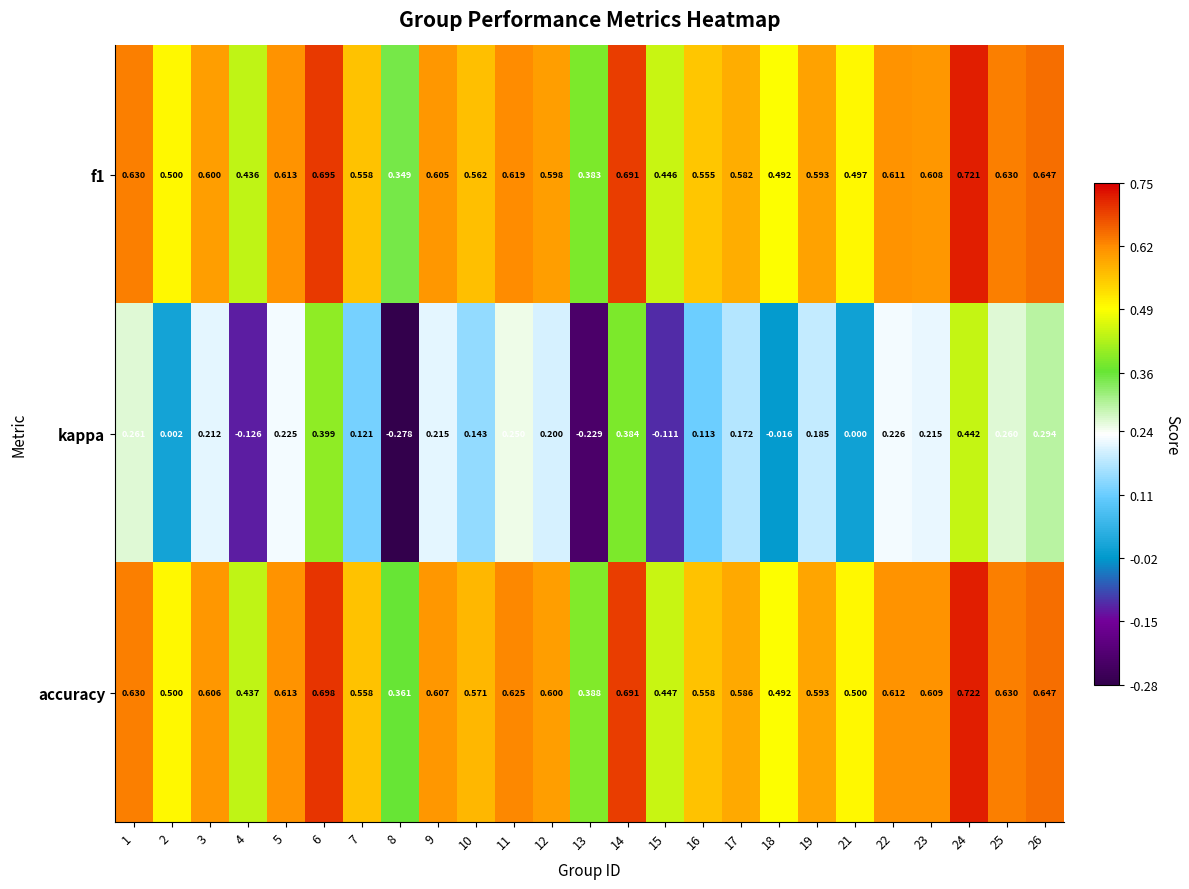

Rank the series at 21 from lowest to highest value.

kappa, f1, accuracy